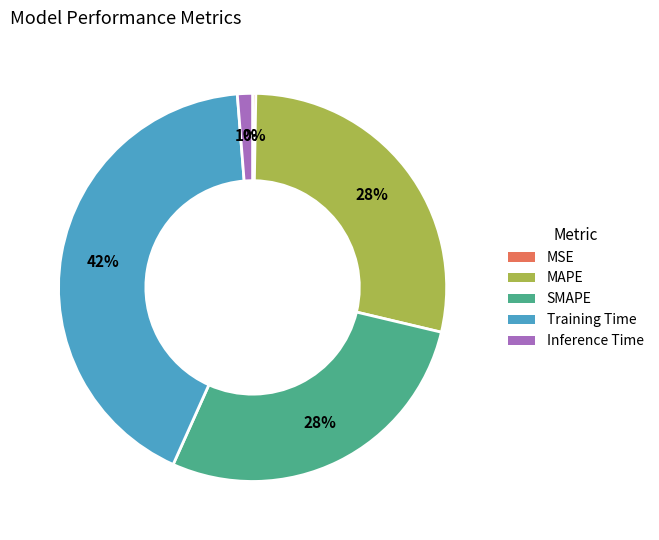

Is MAPE the majority of the pie?

No